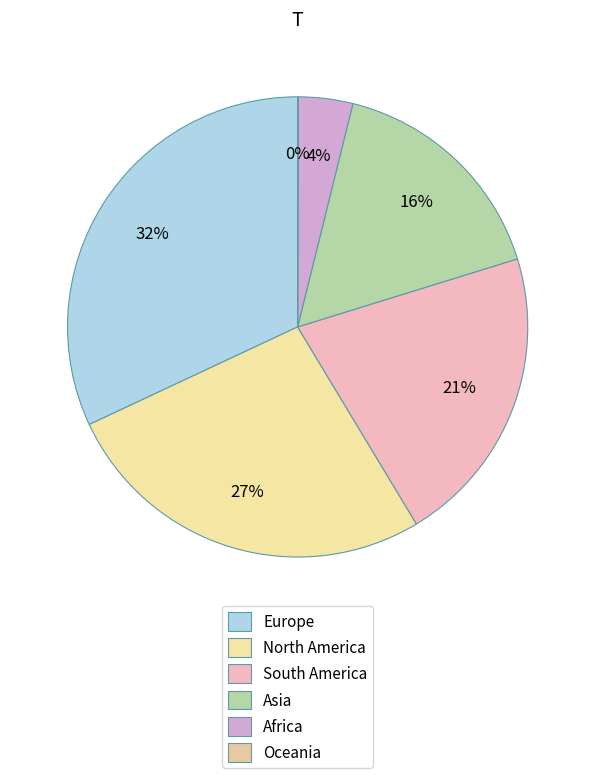

True or false: South America accounts for 21% of the total.

True